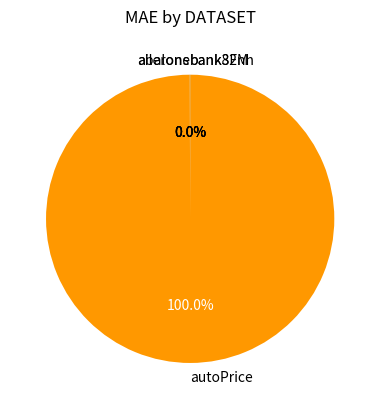

To the nearest percent, what is the difference between the largest and smallest slice percentages?

100%